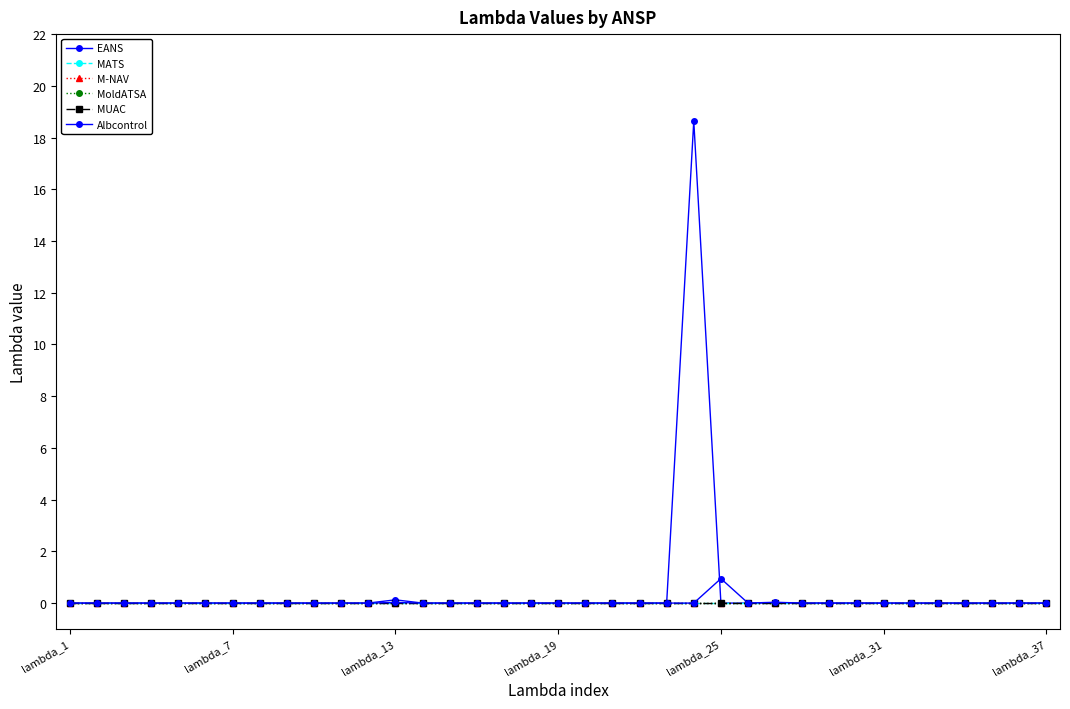

Is this an area chart (filled region under the line)?

No